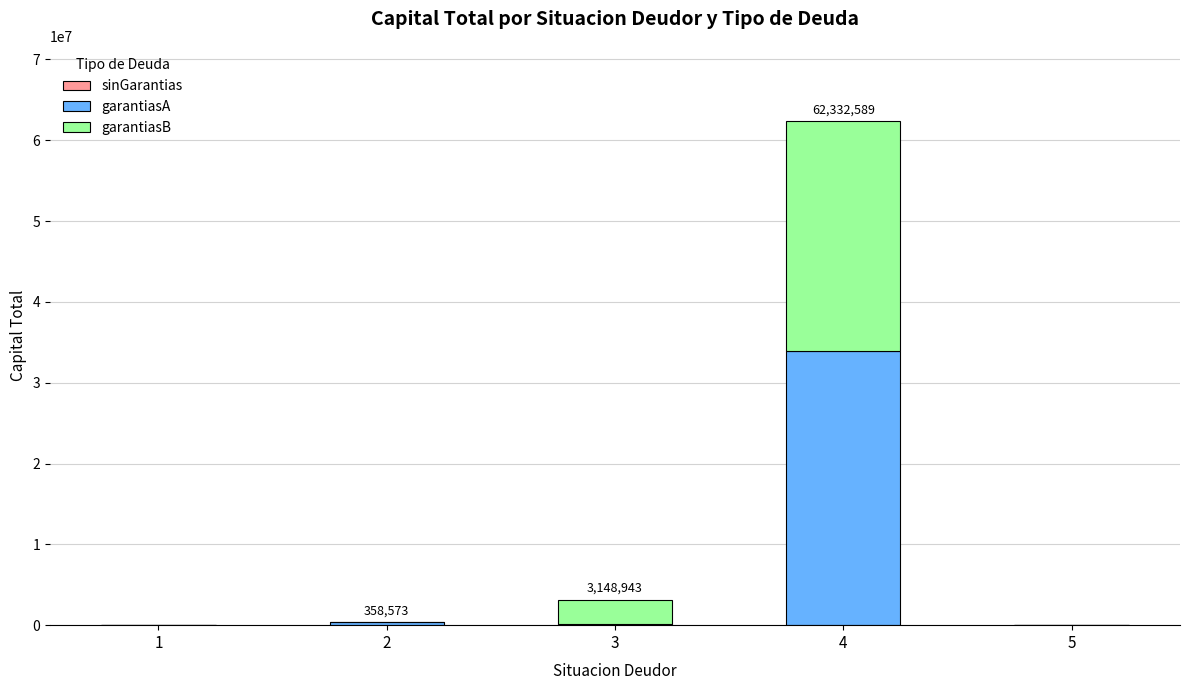

The value of garantiasA at 5 is -22882111. True or false?

False